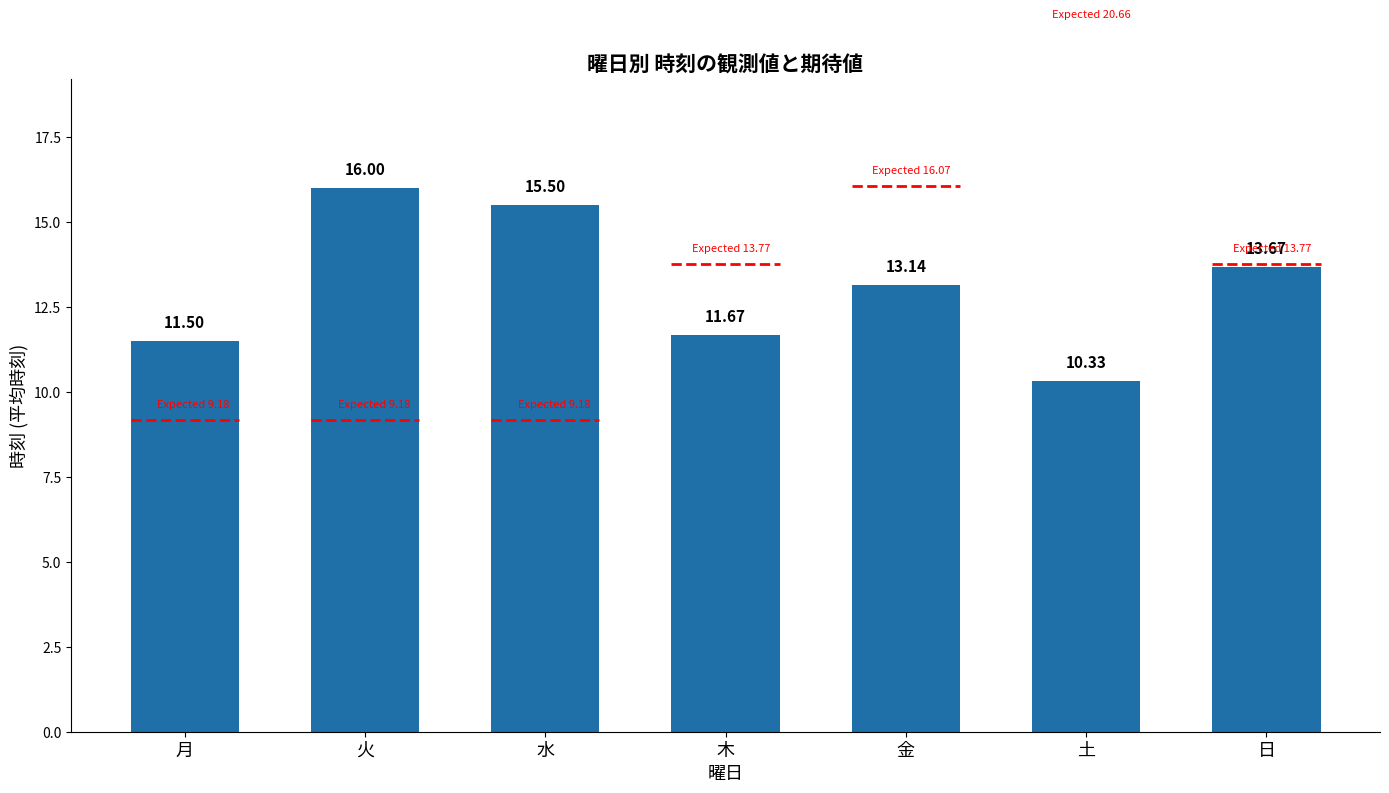

Reading left to right, extract all data points from this chart.

月=11.5	火=16.0	水=15.5	木=11.7	金=13.1	土=10.3	日=13.7